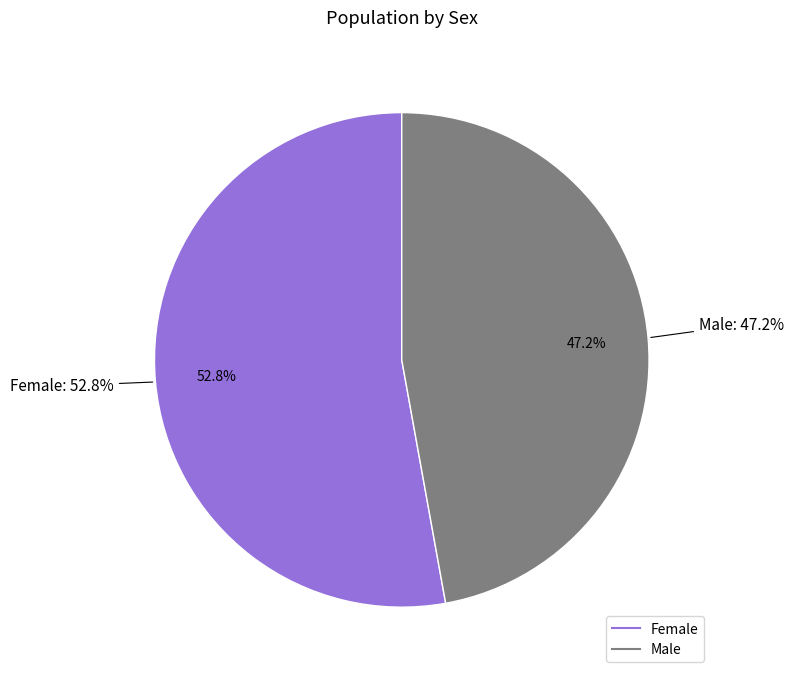

To the nearest percent, what is the average slice percentage?

50%